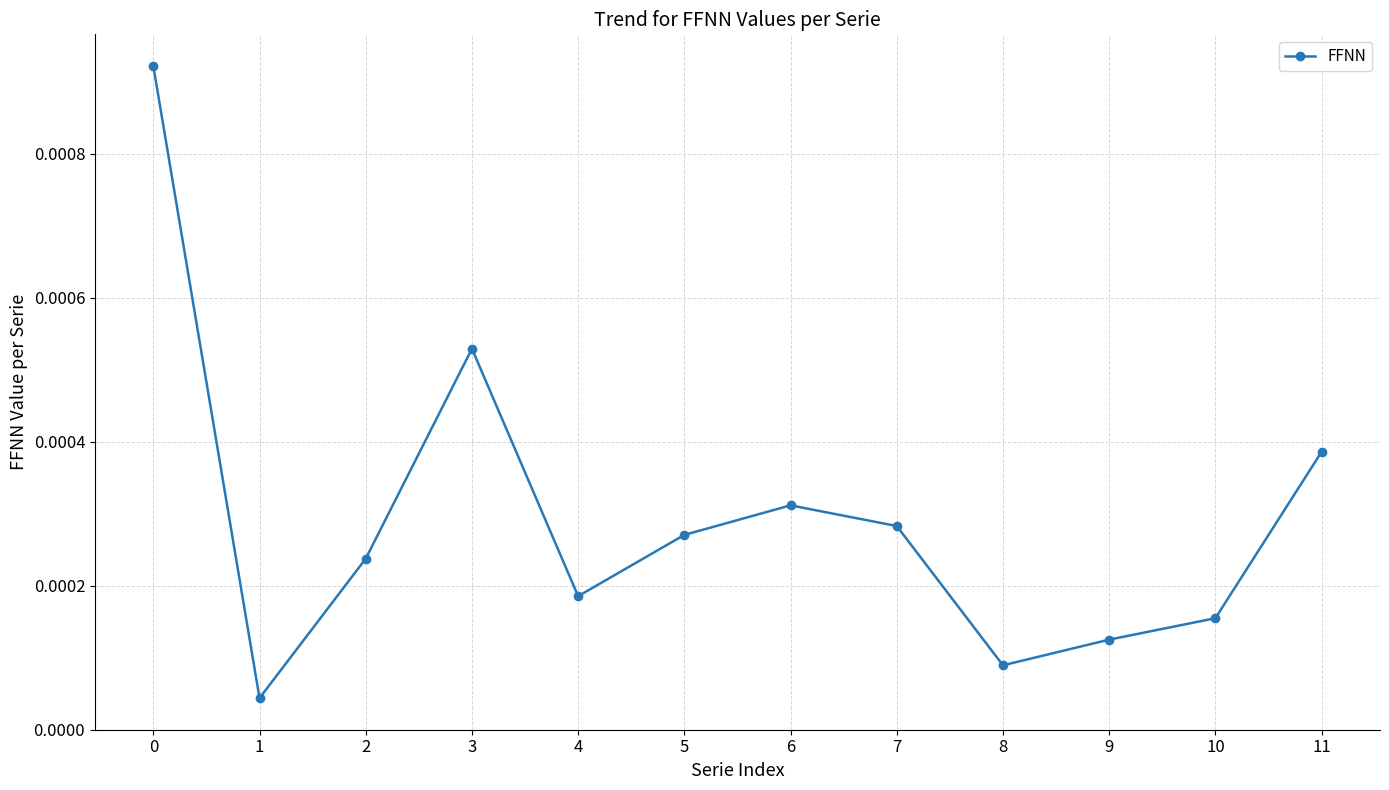

True or false: there are more than 0 points higher than both neighbors.

True